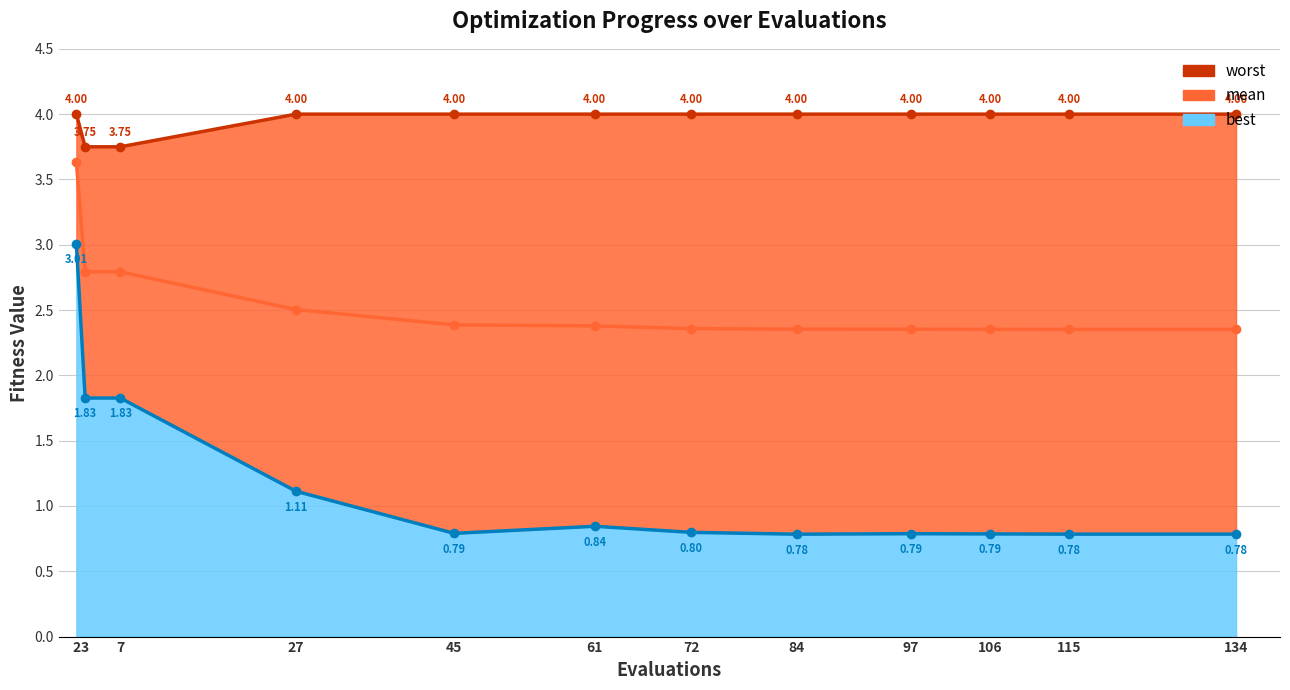

Which series has the largest range (max minus min)?

best_line